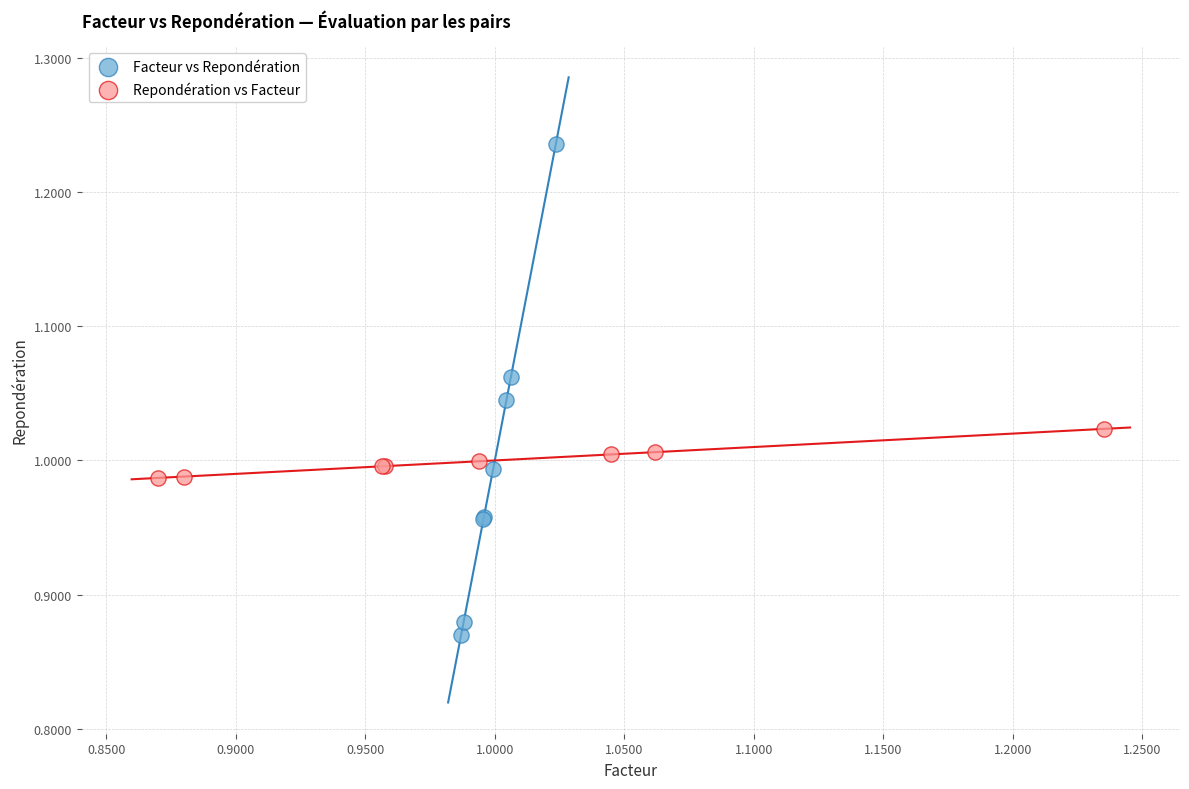

Which series contains the highest Y value?

Facteur vs Repondération